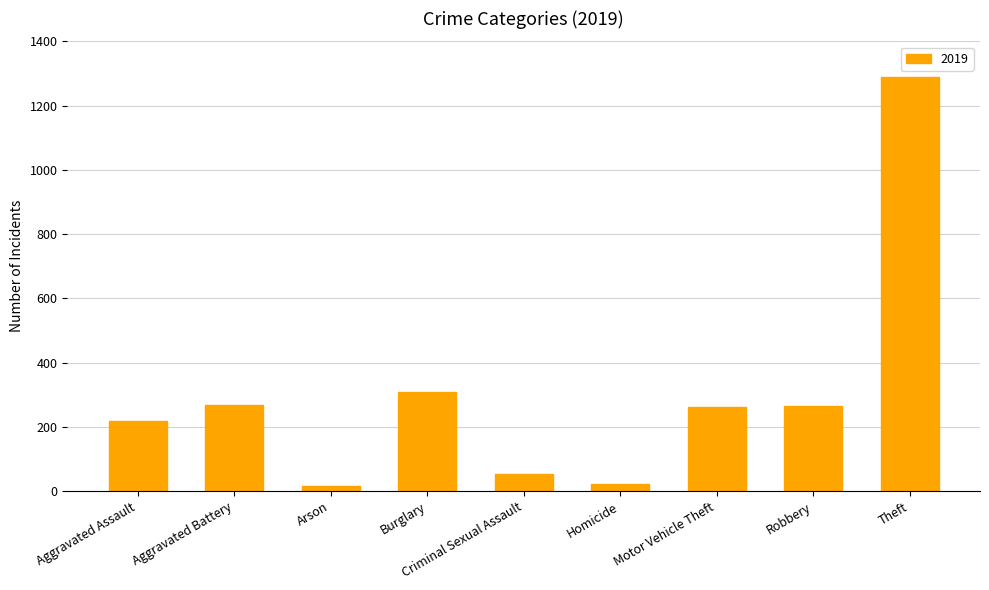

How many series are shown in this chart?

1